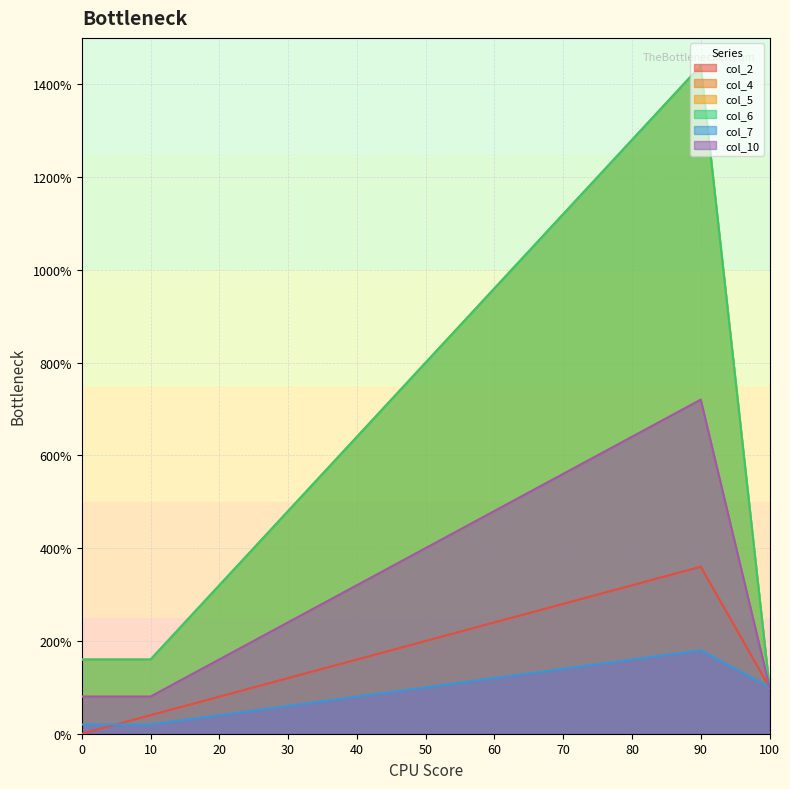

Rank the categories by col_4 value from lowest to highest.

10, 0, 100, 20, 30, 40, 50, 60, 70, 80, 90